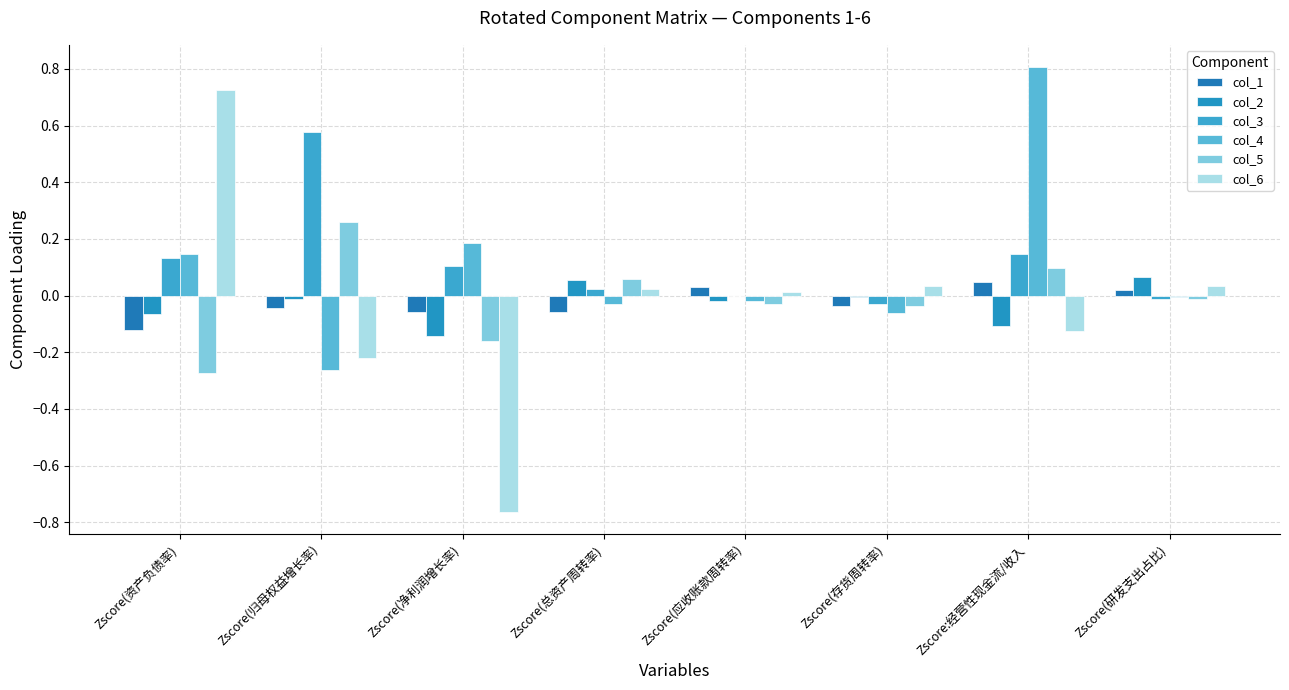

True or false: col_6 has a value of -0.2 at Zscore(归母权益增长率).

True